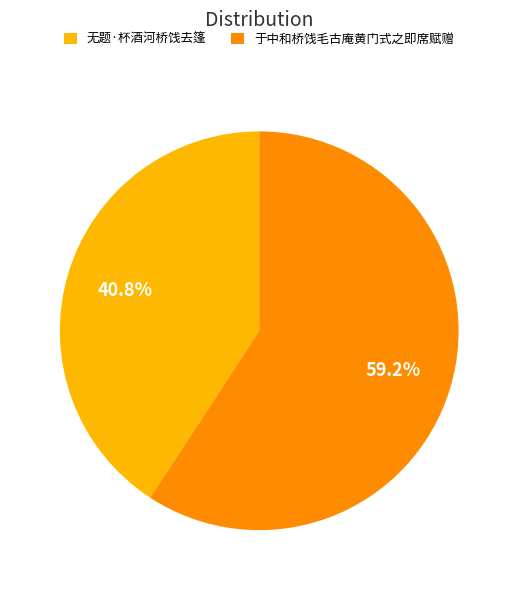

To the nearest percent, what is the difference between the 于中和桥饯毛古庵黄门式之即席赋赠 and 无题·杯酒河桥饯去篷 slice percentages?

18%